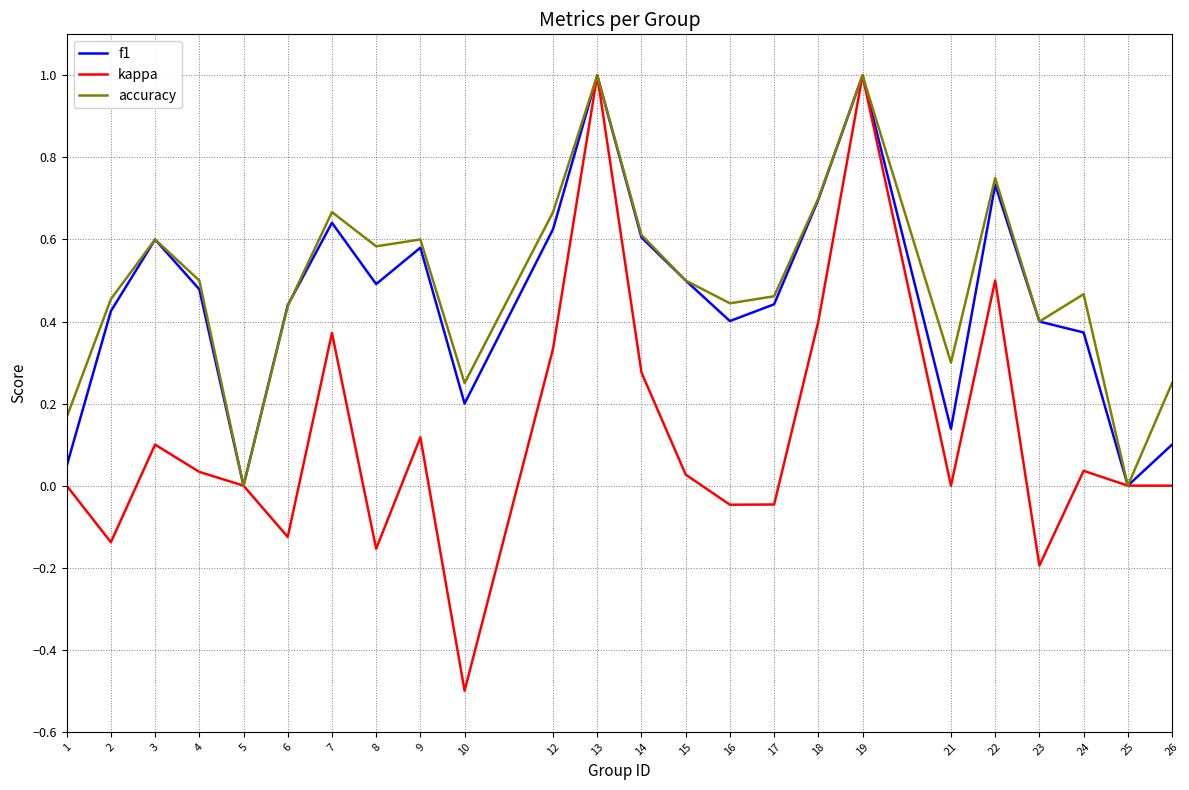

What are all the series names shown in the legend?

f1, kappa, accuracy